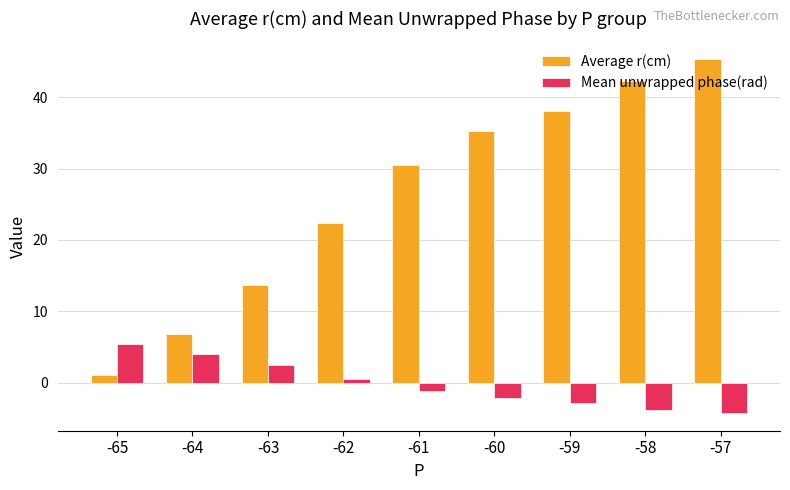

How many bars are there in total?

18